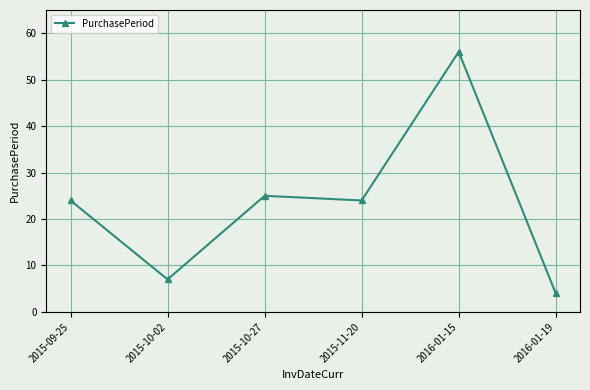

What value does the data have at 2016-01-19?

4